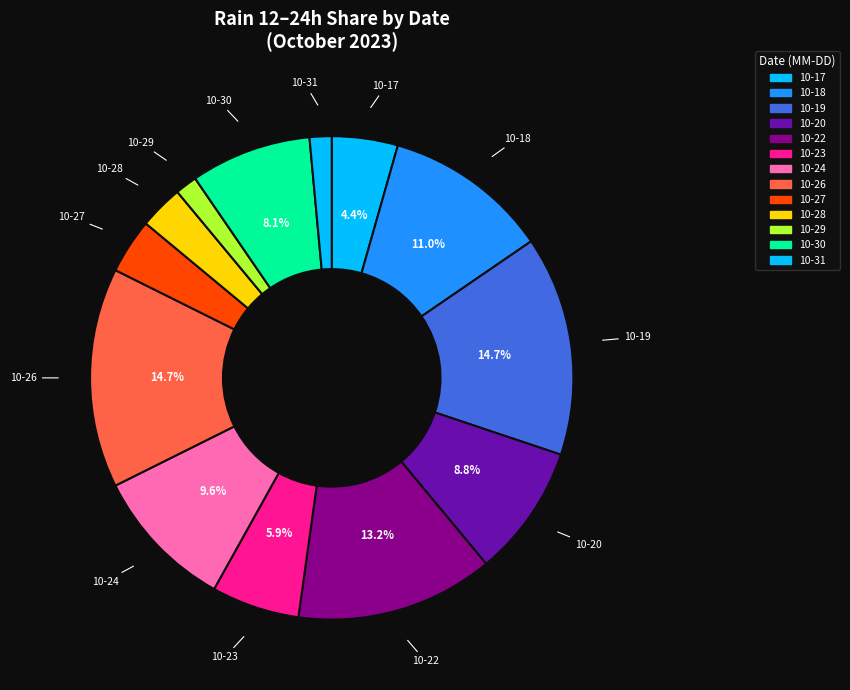

Which has a higher value, 10-26 or 10-24?

10-26